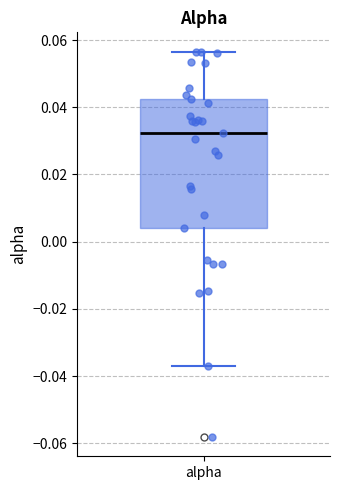

Transcribe this box plot: give where the median line is, the range the box spans, and where the two whiskers end, as read against the y-axis. The values are not printed on the chart, so give them approximately, as read against the axis.

median 0.032, box 0.004 to 0.042, whiskers -0.036 to 0.056